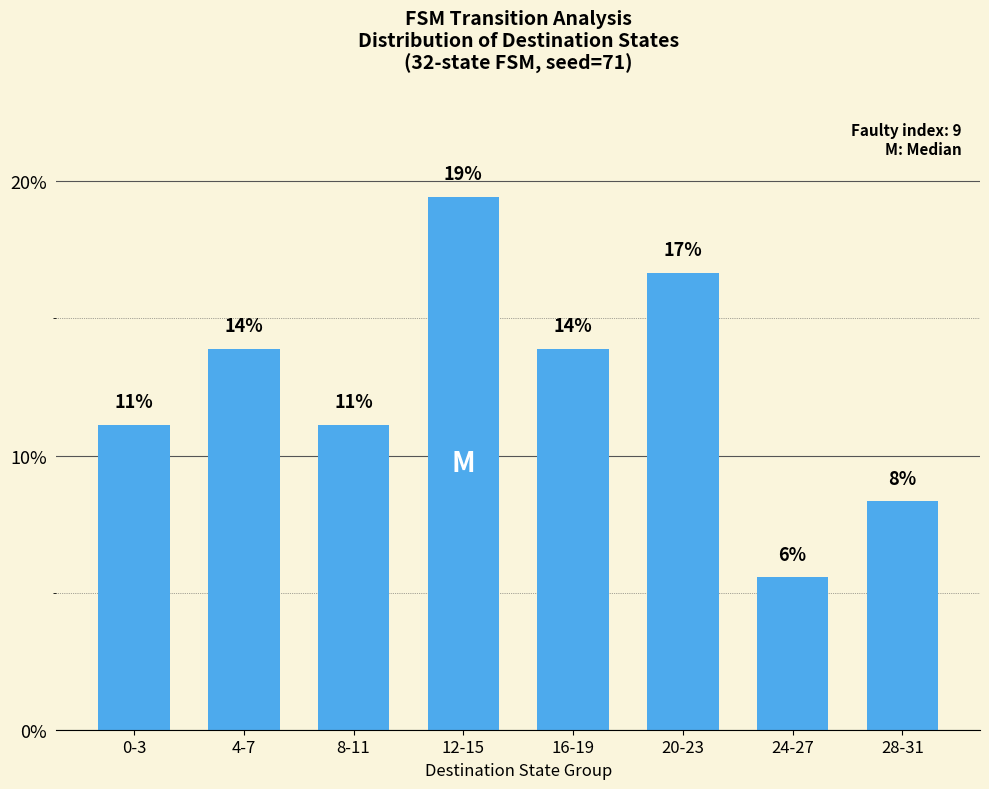

Does the chart contain any negative values?

No